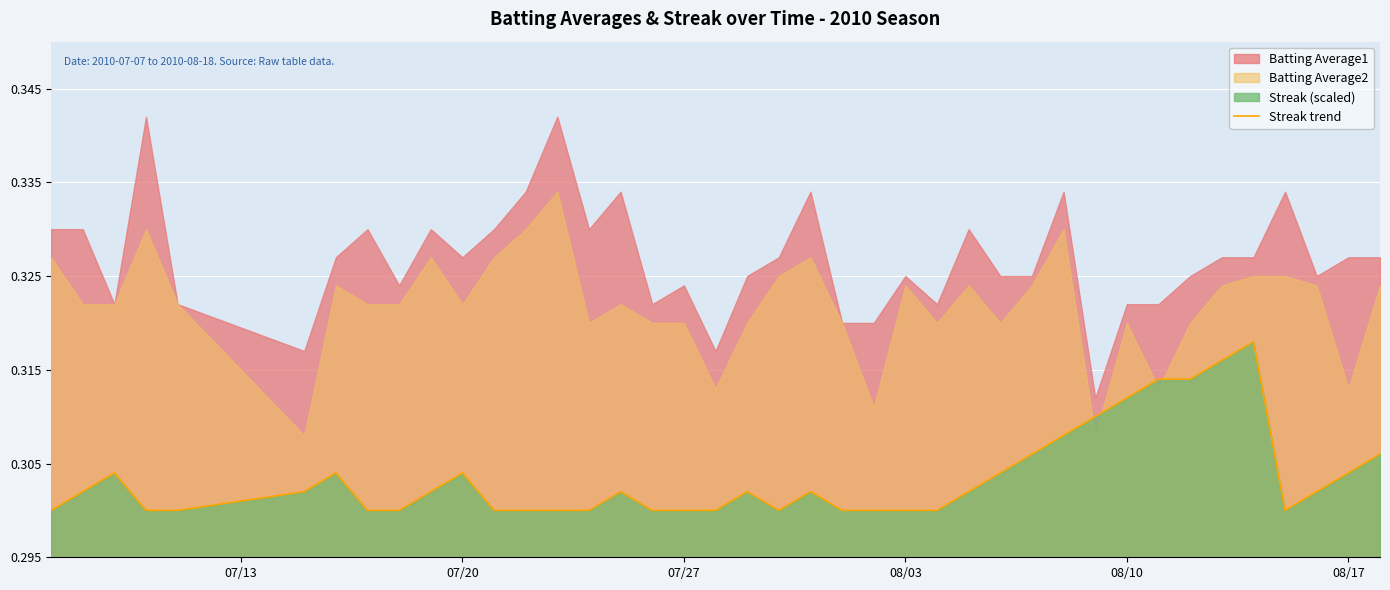

What is the sum of all values?

12.1